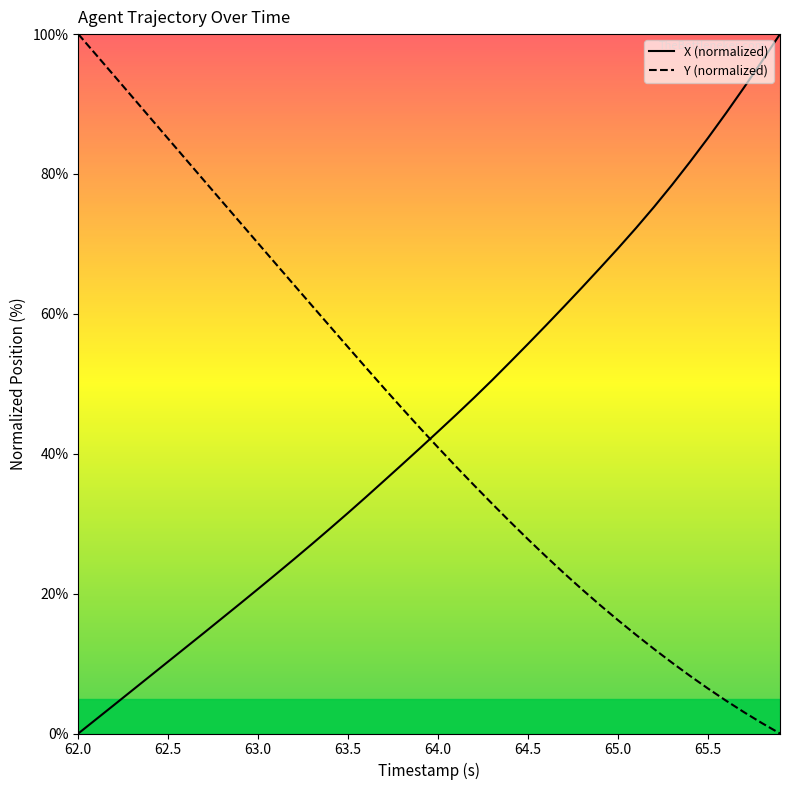

Reading left to right, list all the values displayed in this chart.

X: 0.0	2.1	4.1	6.2	8.2	10.3	12.4	14.4	16.5	18.6	20.7	22.8	24.9	27.1	29.3	31.6	33.8	36.1	38.5	40.8	43.2	45.6	48.0	50.5	53.1	55.7	58.4	61.1	63.8	66.6	69.4	72.3	75.3	78.4	81.7	85.2	88.7	92.4	96.1	100.0
Y: 100.0	97.0	94.0	91.0	88.0	85.0	82.0	79.0	76.0	73.1	70.1	67.1	64.1	61.1	58.2	55.2	52.3	49.4	46.5	43.7	40.9	38.2	35.5	32.9	30.3	27.8	25.3	22.9	20.6	18.4	16.2	14.1	12.1	10.1	8.2	6.4	4.7	3.0	1.5	0.0